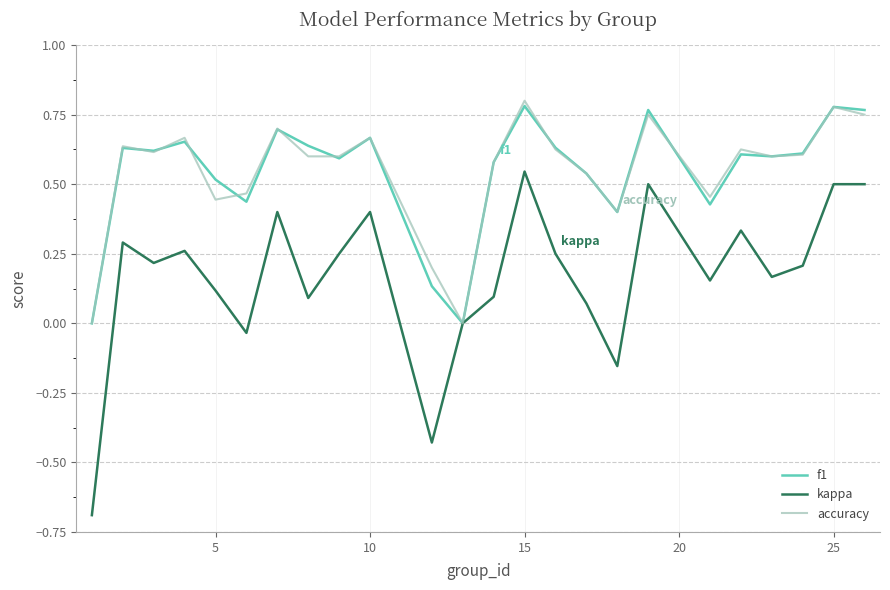

Which series has the largest range (max minus min)?

kappa